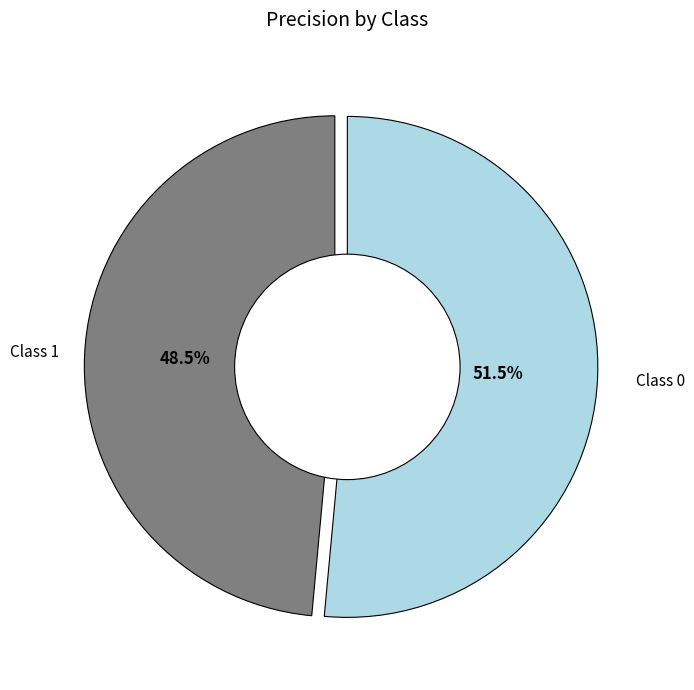

Is there any slice that represents more than half of the pie?

Yes